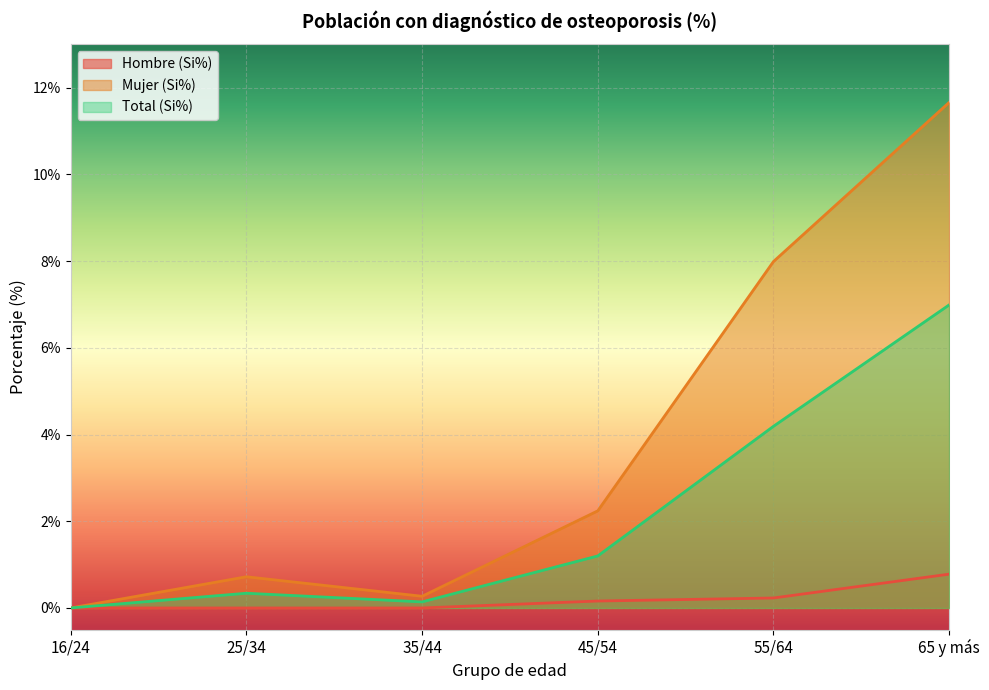

At which label is Mujer (Si%) closest to 5?

45/54